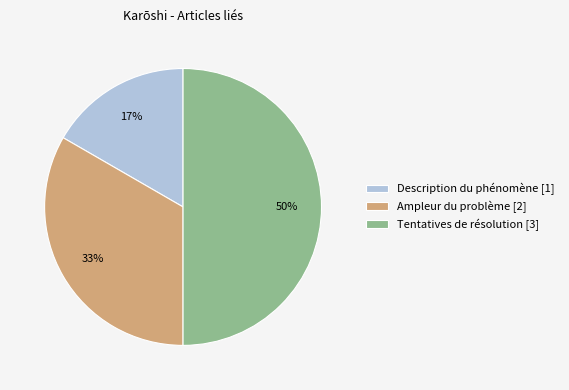

Combined, do Tentatives de résolution [3] and Ampleur du problème [2] account for over 50%?

Yes